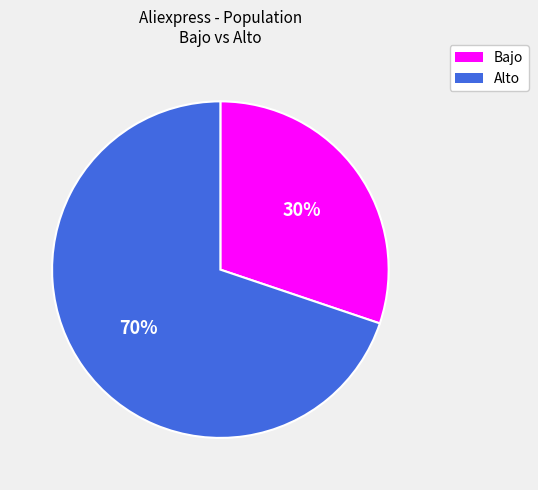

To the nearest percent, what is the average slice percentage?

50%